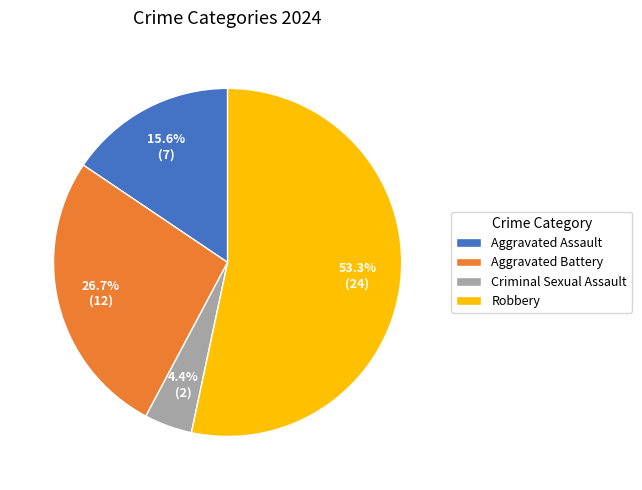

How many segments does this pie chart have?

4